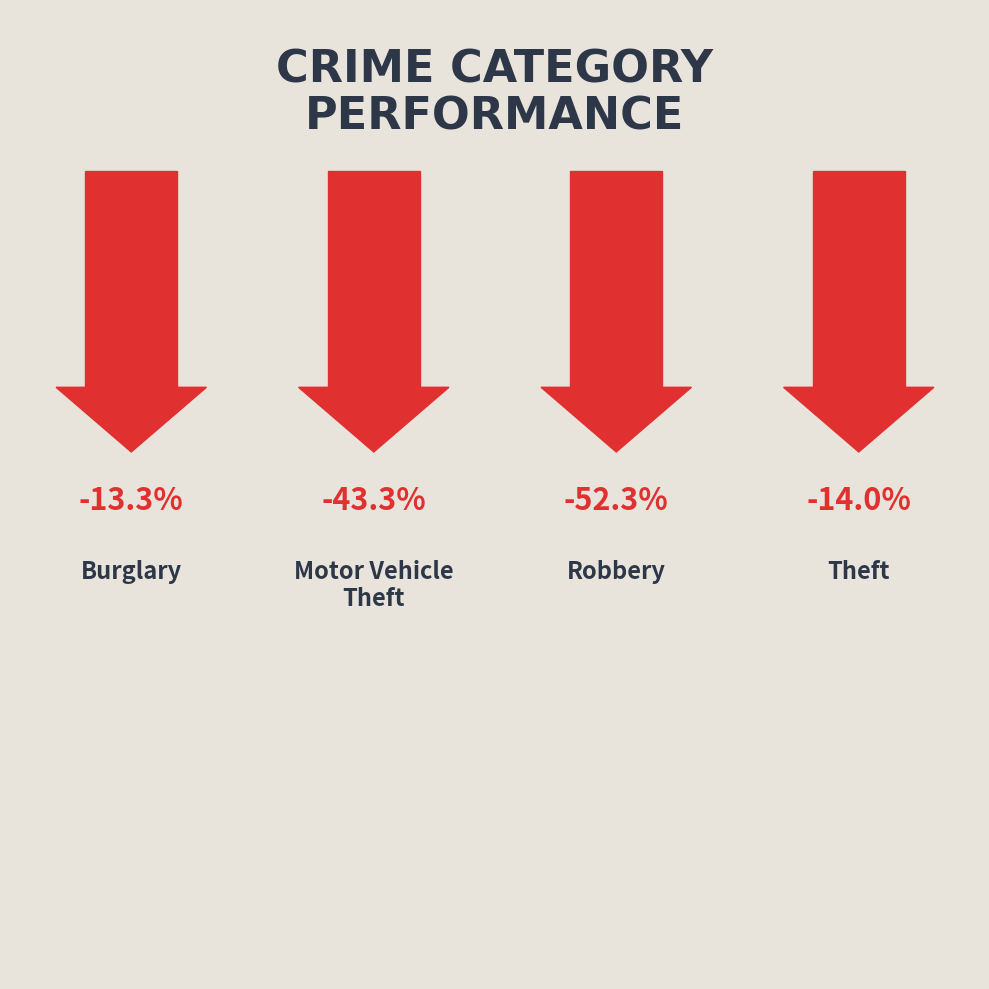

The Theft series shows 155 at 2016. True or false?

False